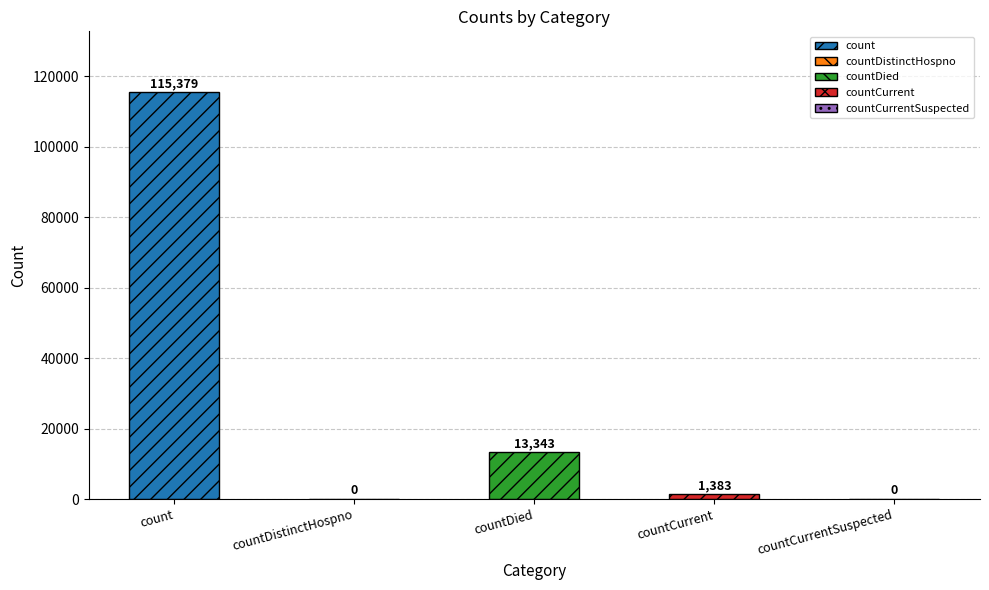

Reading left to right, what are all the values shown in this chart?

count=115379	countDistinctHospno=0	countDied=13343	countCurrent=1383	countCurrentSuspected=0